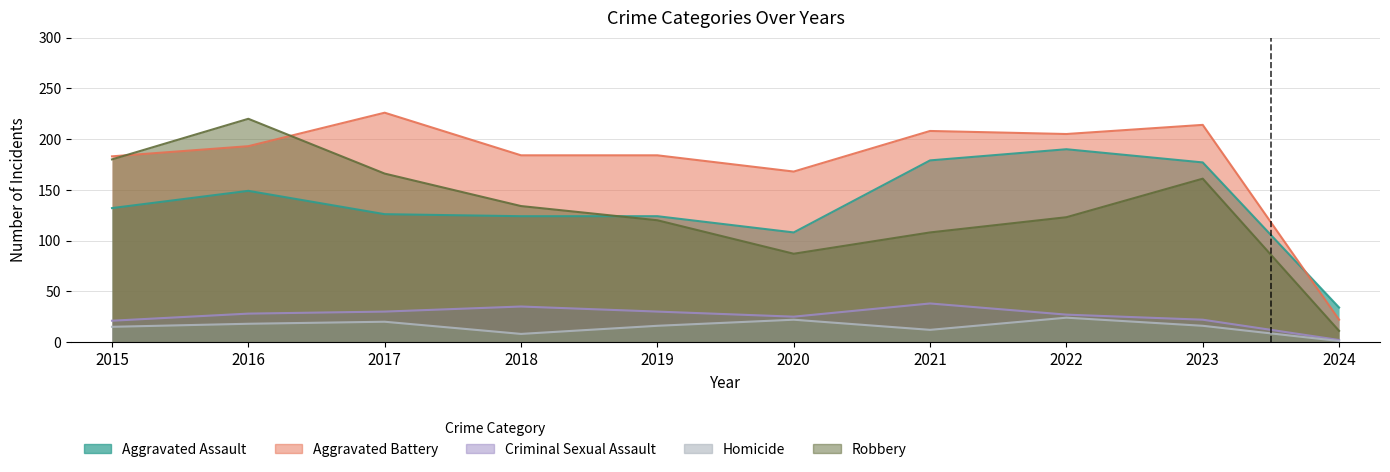

Count the number of categories in the chart.

10